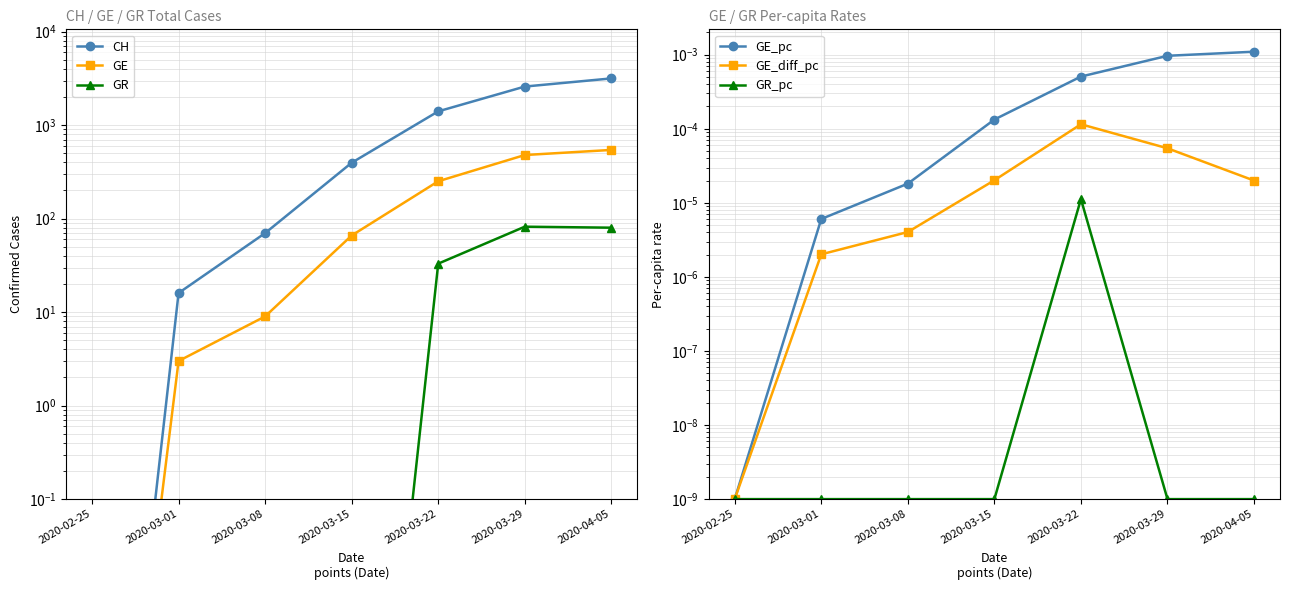

Reading left to right, extract all data points from this chart.

CH: 0.0	16.0	70.0	396.0	1404.0	2586.0	3160.0
GE: 0.0	3.0	9.0	66.0	251.0	479.0	543.0
GR: 0.0	0.0	0.0	0.0	33.0	82.0	80.0
GE_pc: 0.0	0.0	0.0	0.0	0.0	0.0	0.0
GE_diff_pc: 0.0	0.0	0.0	0.0	0.0	0.0	0.0
GR_pc: 0.0	0.0	0.0	0.0	0.0	0.0	0.0